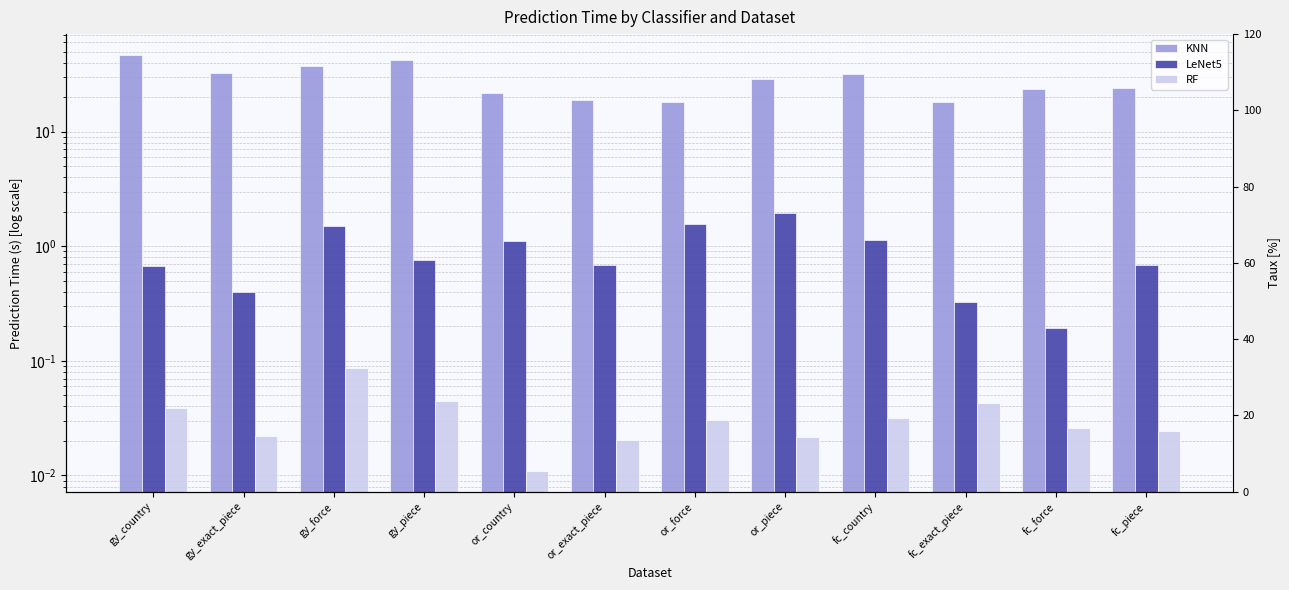

True or false: RF has a value of 0.0 at or_country.

True